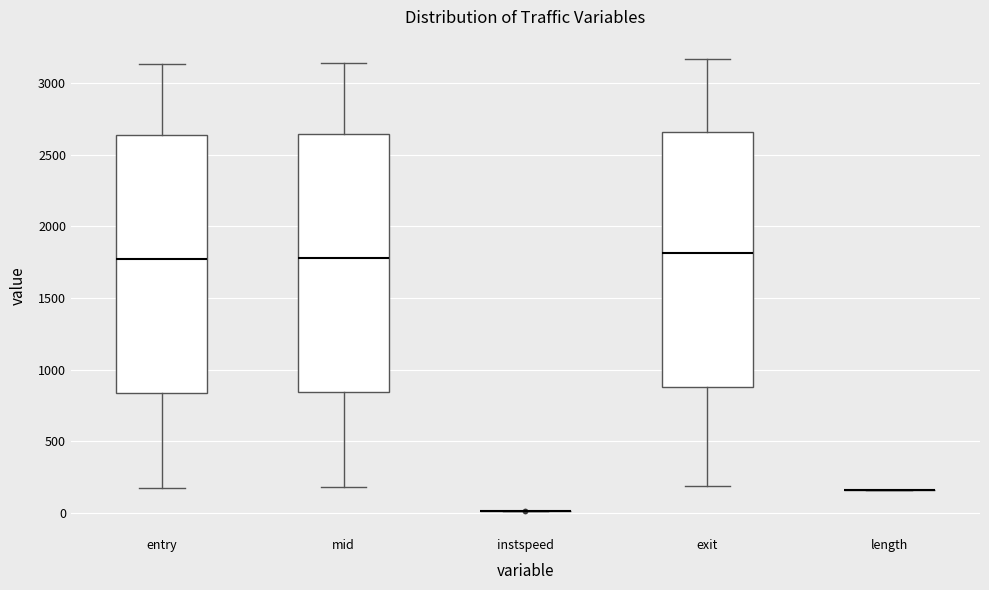

Reading left to right, read every box against the y-axis: the position of its median line, the range the box covers, and the ends of its whiskers. The values are not printed on the chart, so give them approximately, as read against the axis.

entry: median 1750, box 850 to 2650, whiskers 150 to 3150
mid: median 1800, box 850 to 2650, whiskers 200 to 3150
instspeed: box collapsed to a line at 0, whiskers 0 to 0
exit: median 1800, box 900 to 2650, whiskers 200 to 3150
length: box collapsed to a line at 150, whiskers 150 to 150